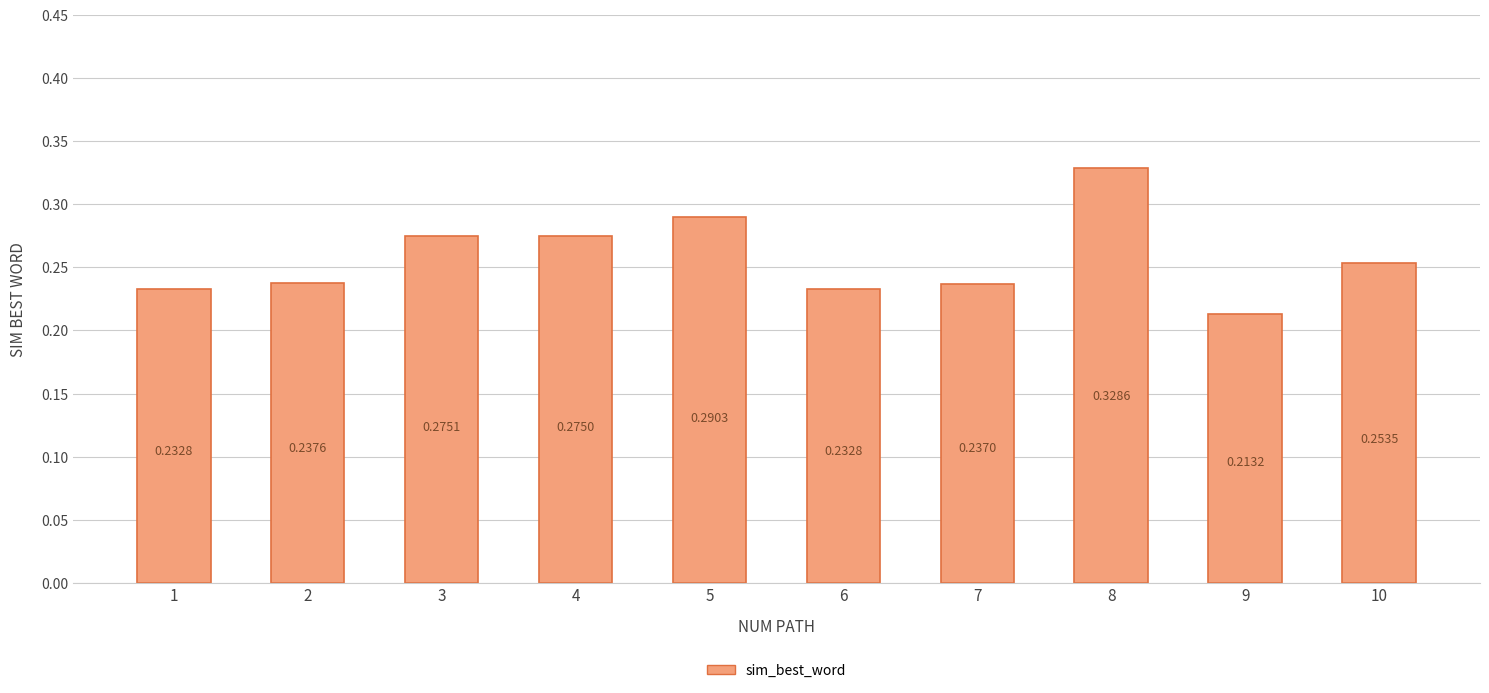

What is the sum of all values?

2.6